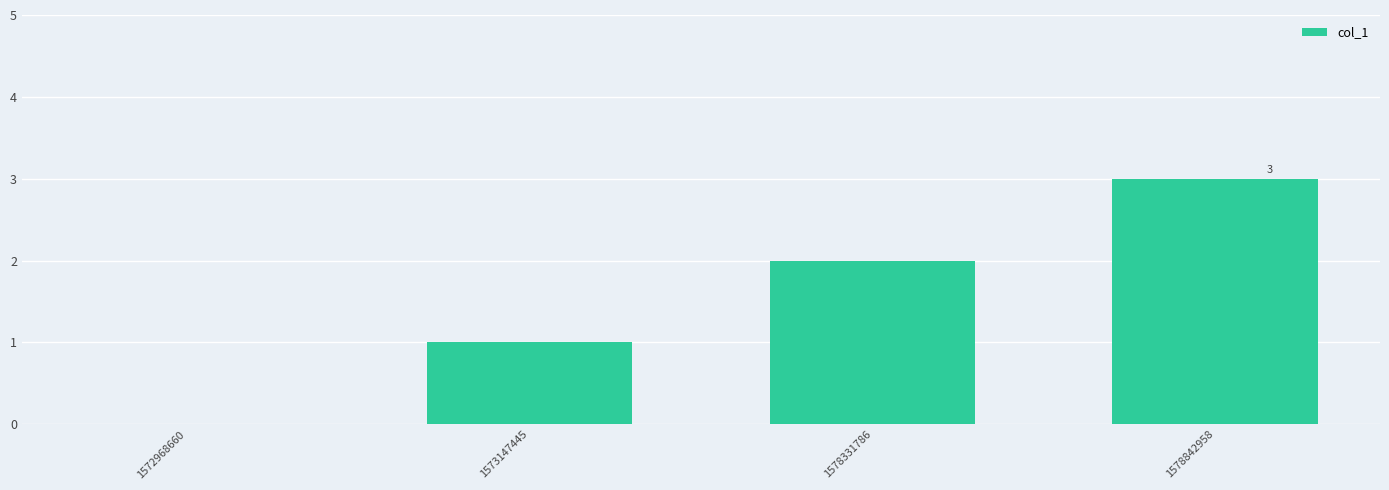

Between 1578331786 and 1578842958, which is larger?

1578842958